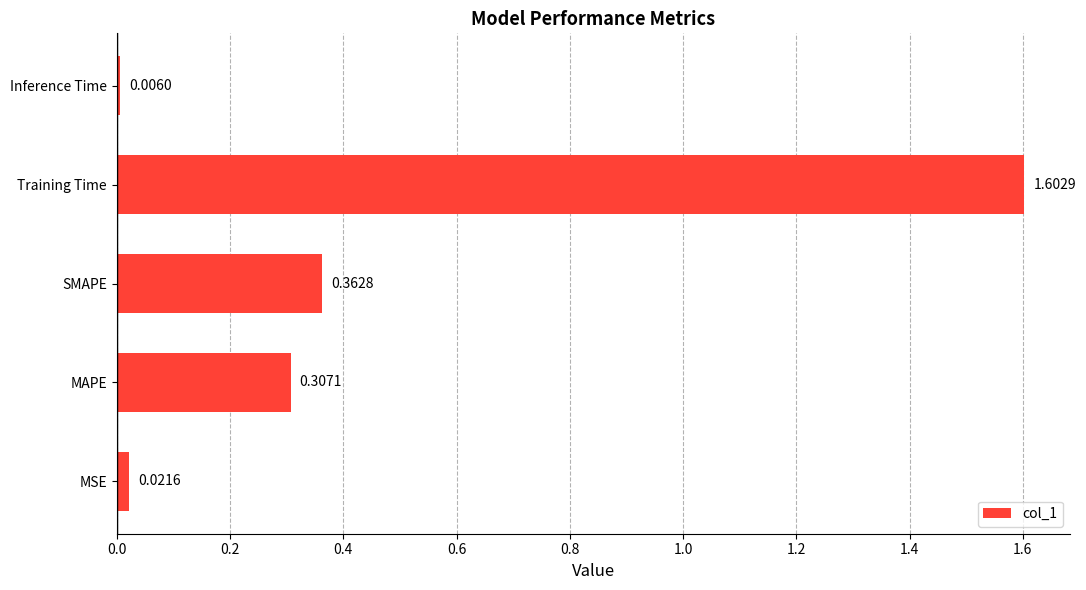

Where is the data nearest to the value 0?

Inference Time